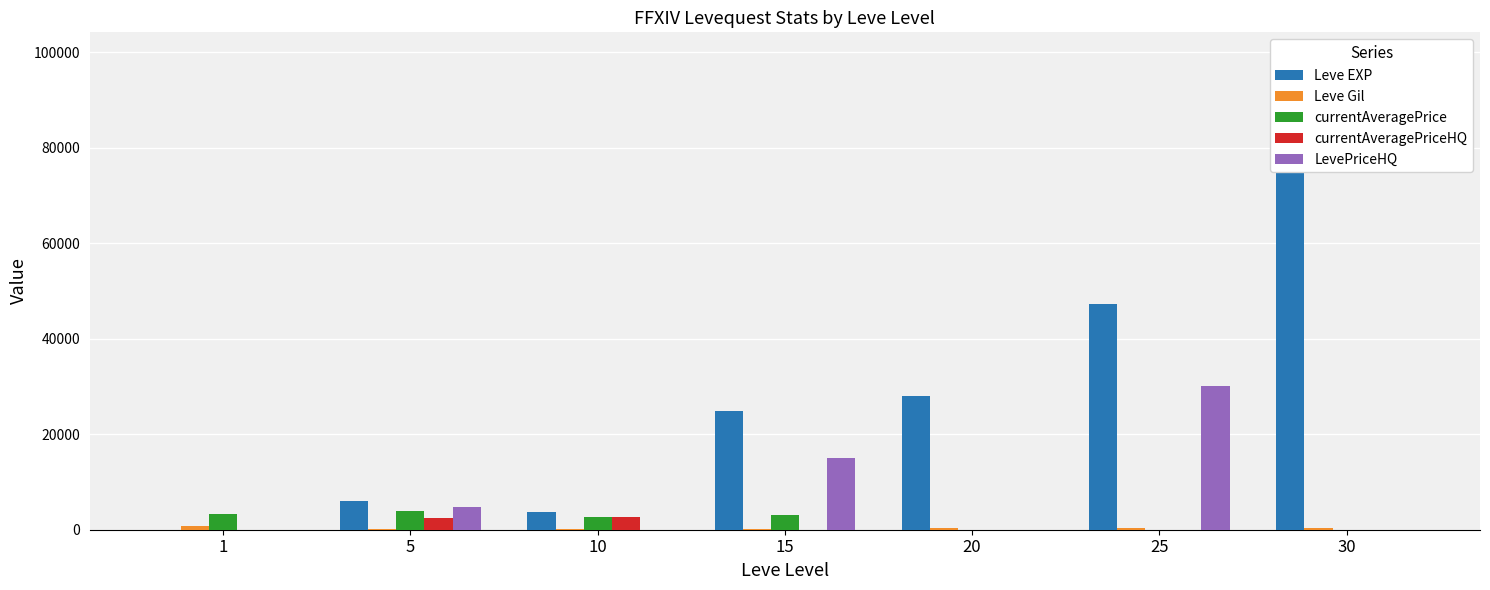

Does the chart contain stacked bars?

No